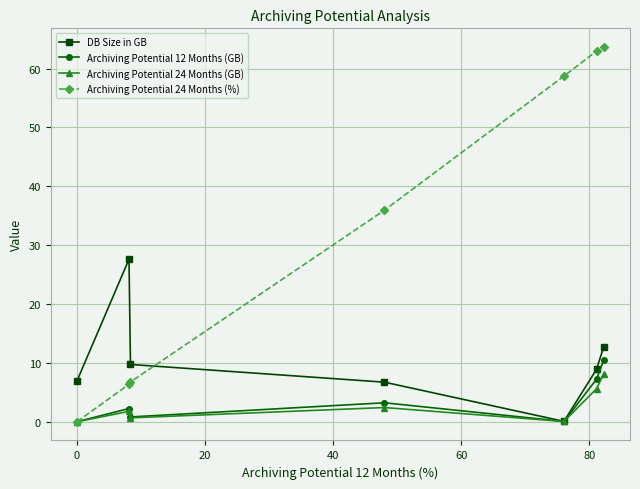

What are all the series names shown in the legend?

DB Size in GB, Archiving Potential 12 Months (GB), Archiving Potential 24 Months (GB), Archiving Potential 24 Months (%)